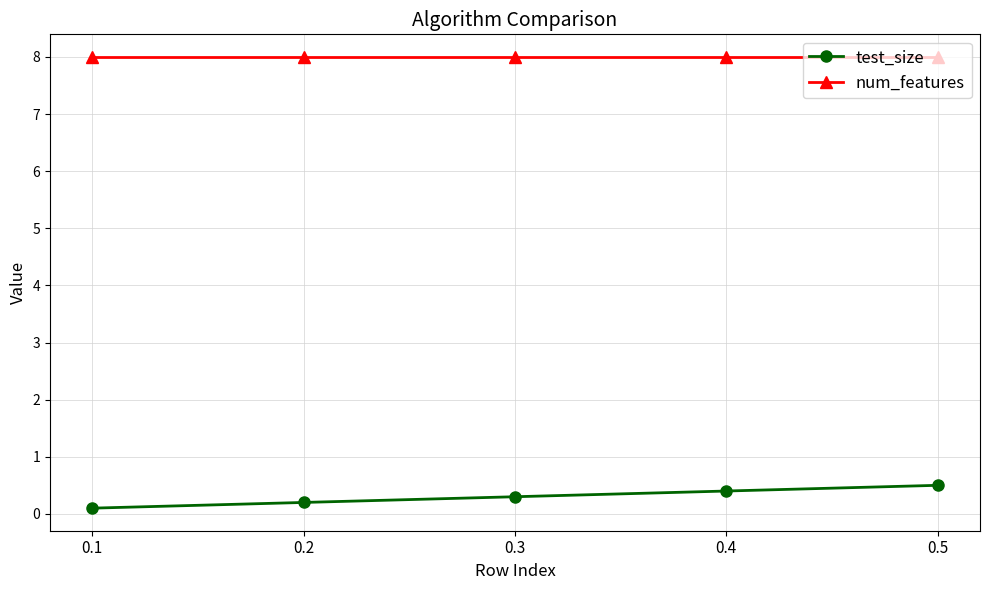

Is it true that test_size equals 0.2 at 0.2?

True